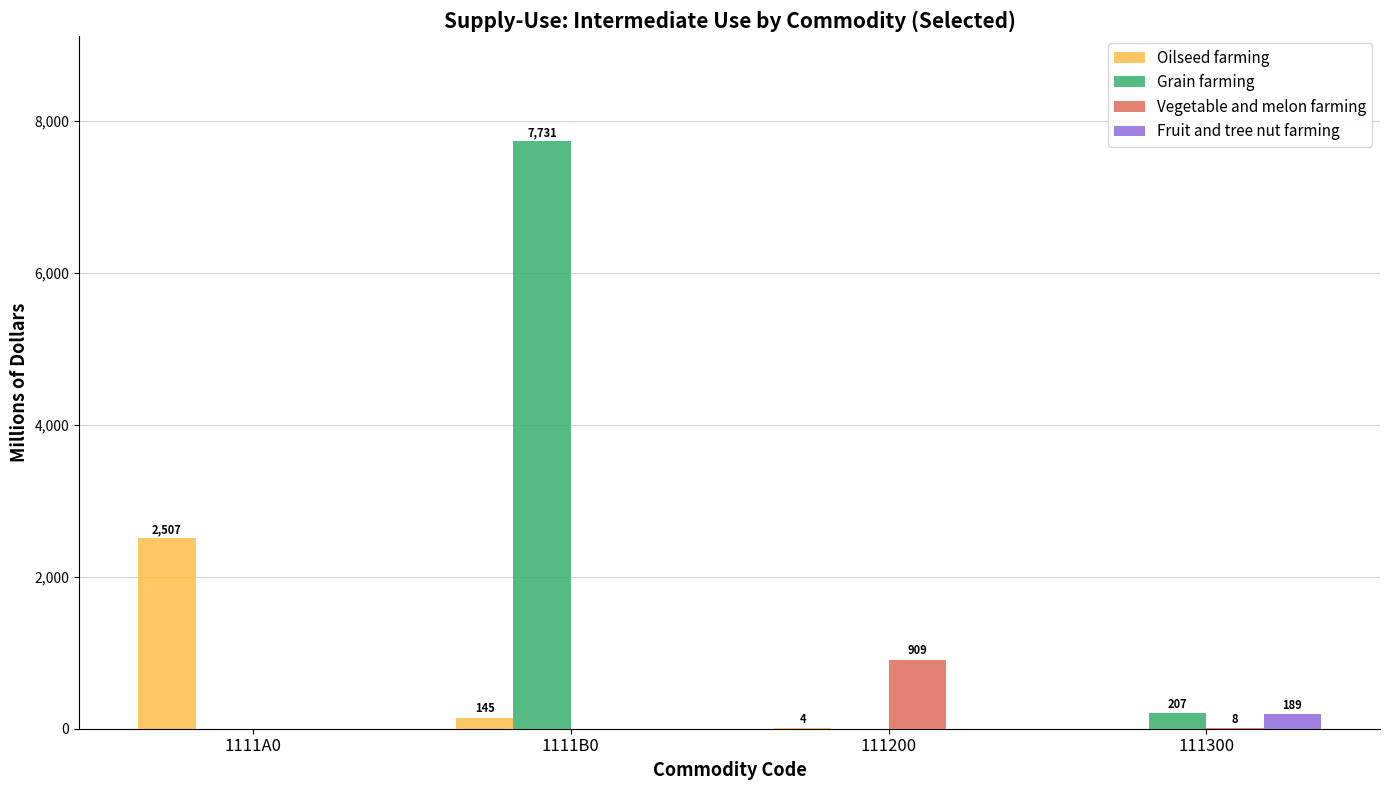

How many values in Grain farming are above zero?

2